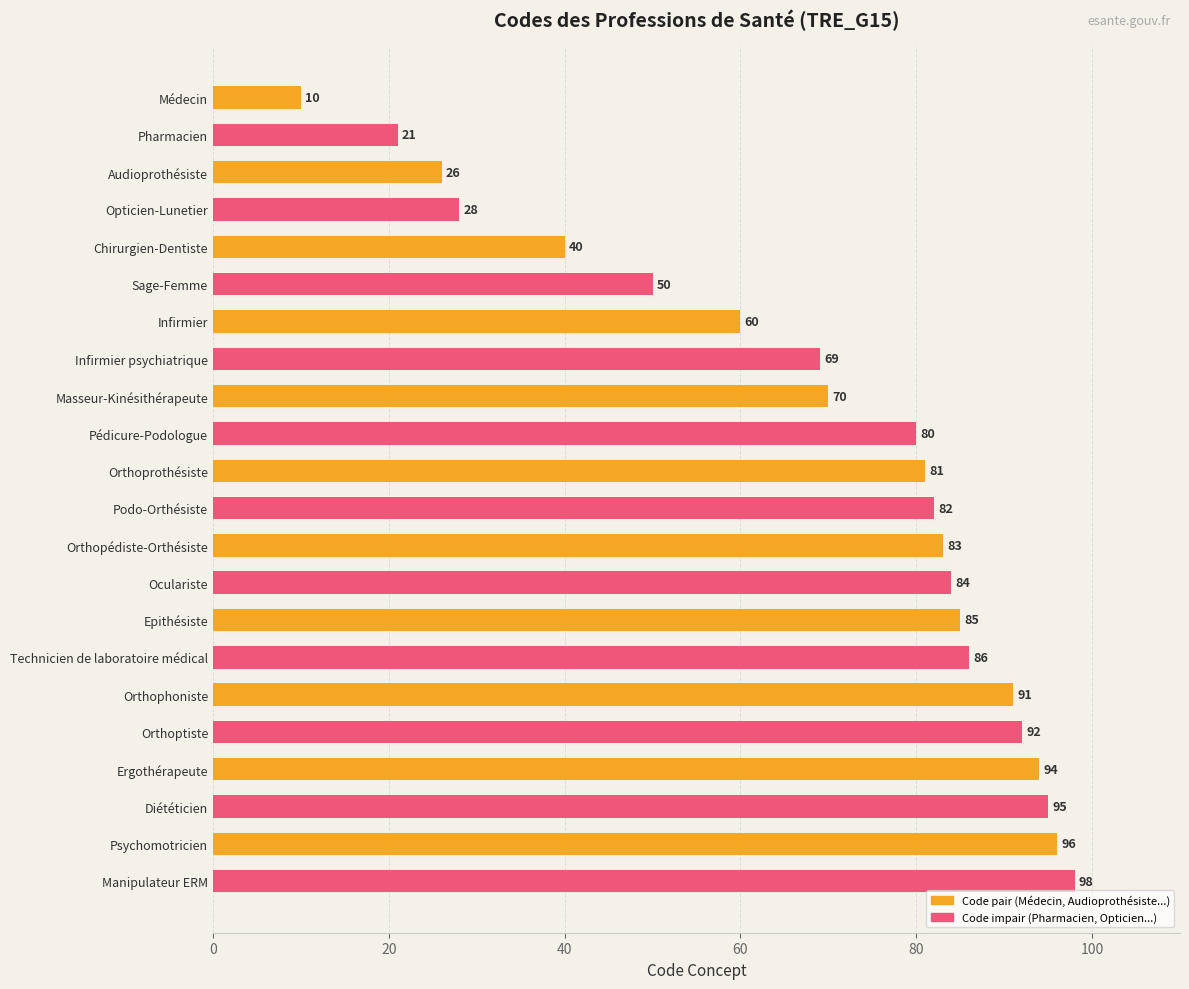

What is the sum of all values?

1521